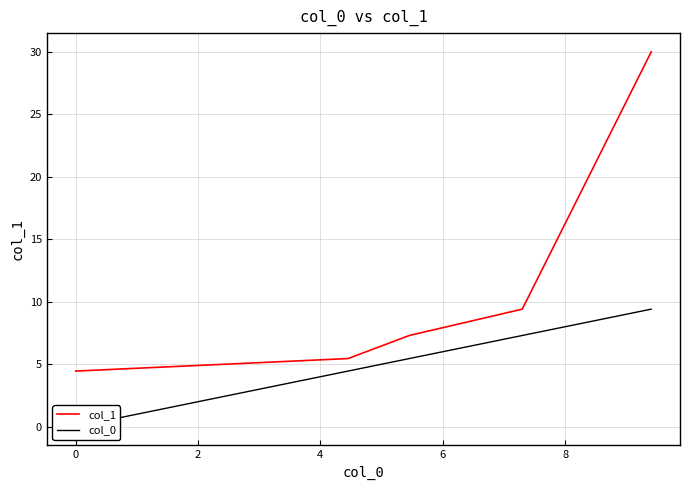

How many values in the col_0 series exceed 5?

3